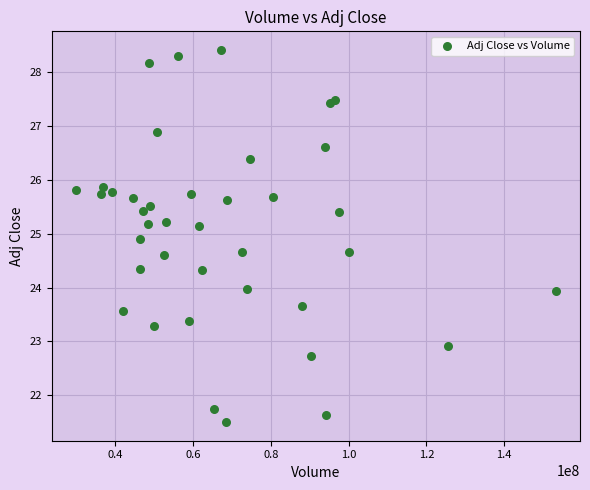

What is the range of X values (max minus min)?

123402400.0